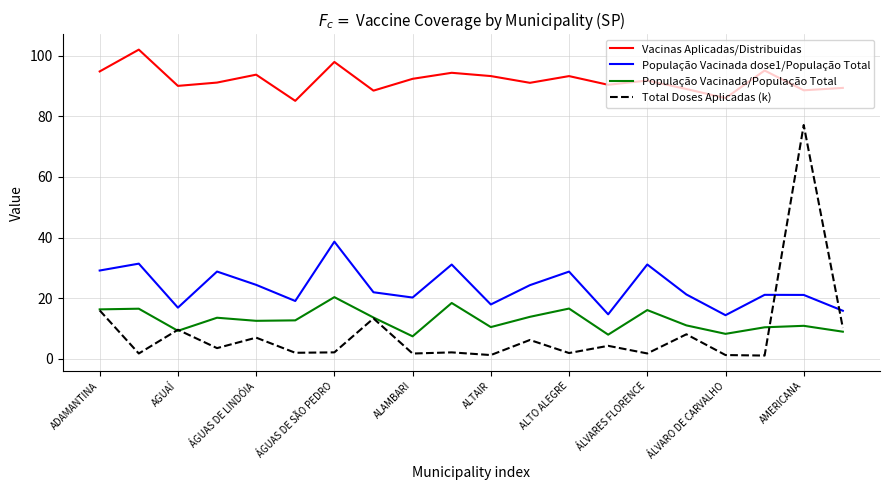

Which series has the largest total across all categories?

Vacinas Aplicadas/Distribuidas